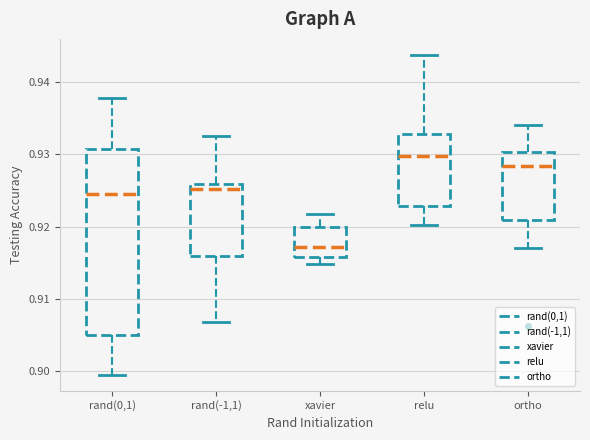

Where does the lower whisker of the box for rand(0,1) end on the y-axis? The values are not printed on the chart, so give them approximately, as read against the axis.

0.899